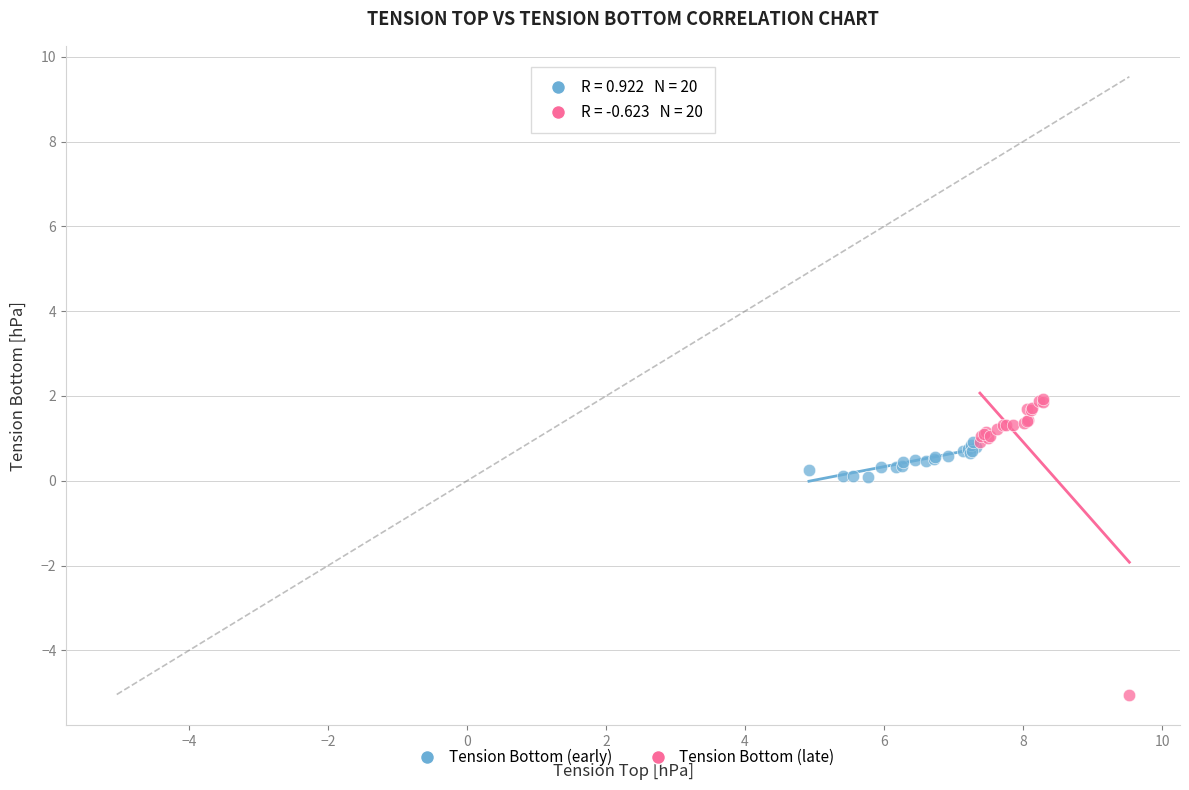

What are all the series names shown in the legend?

Tension Bottom (early), Tension Bottom (late)